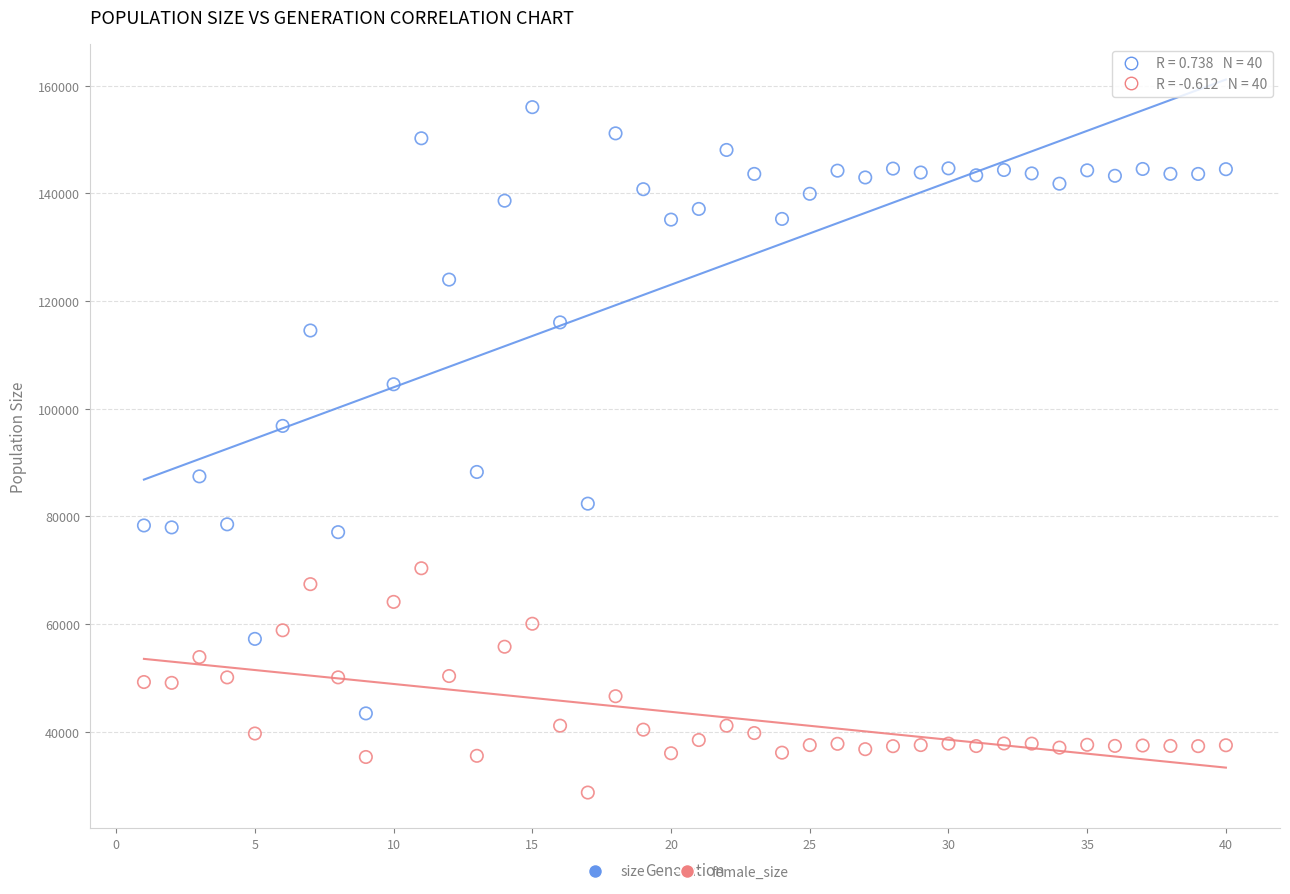

Which series has the widest spread of Y values?

size